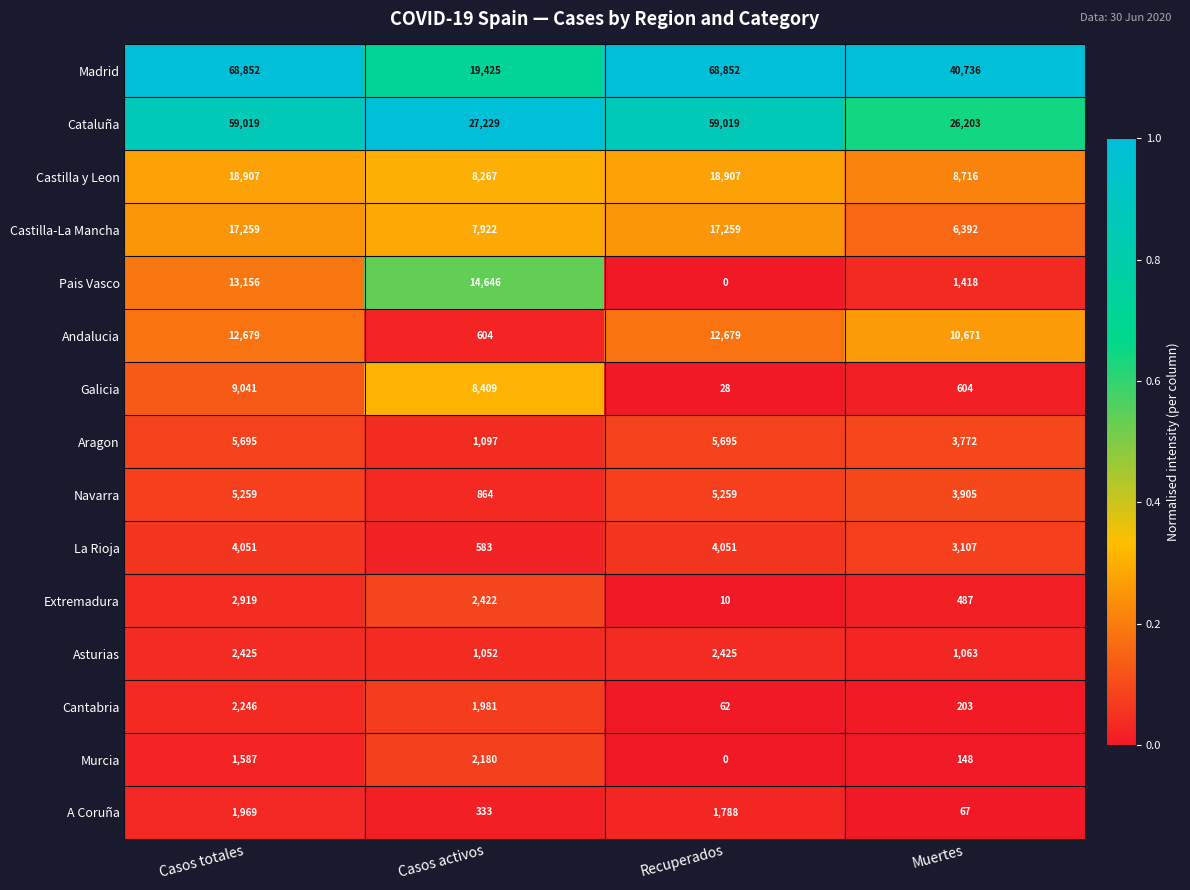

At how many categories does at least one series exceed 0?

4